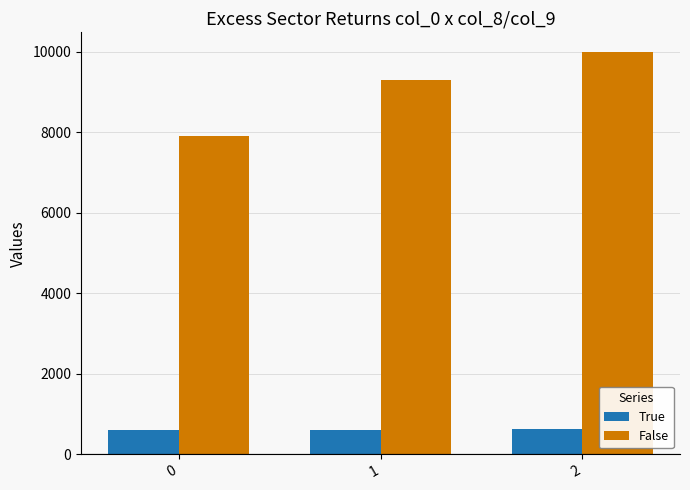

What is the maximum value for False?

9988.7